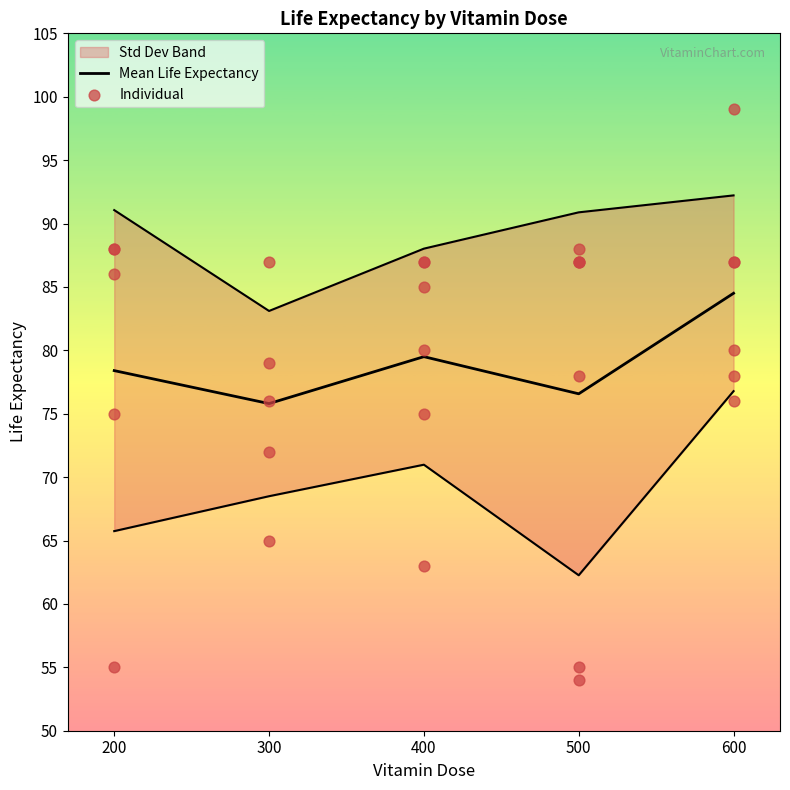

At which category is the sum across all series the highest?

600